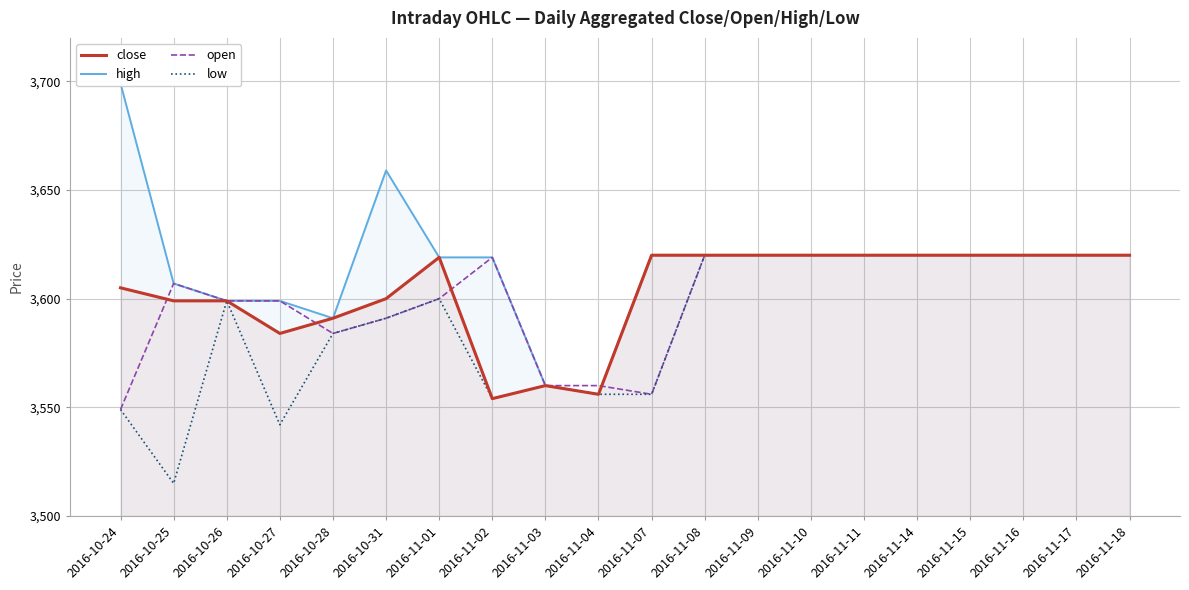

At how many categories does at least one series exceed 3528?

20